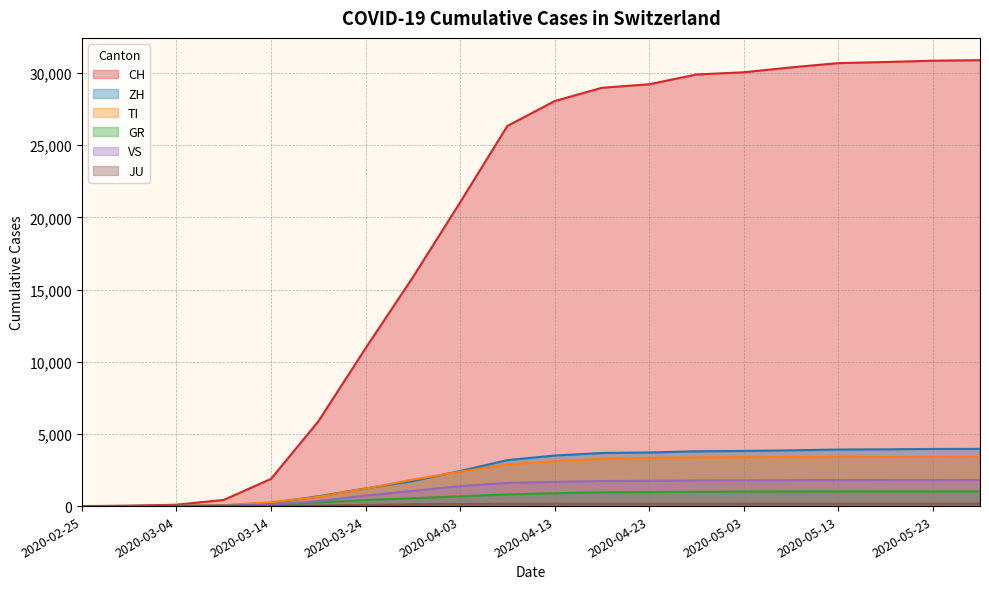

Is the value of JU at 2020-05-18 greater than the value of CH at 2020-02-29?

Yes